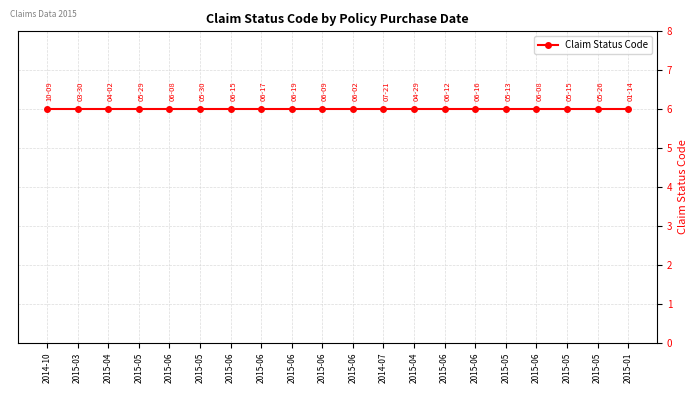

How many lines are shown in the chart?

1